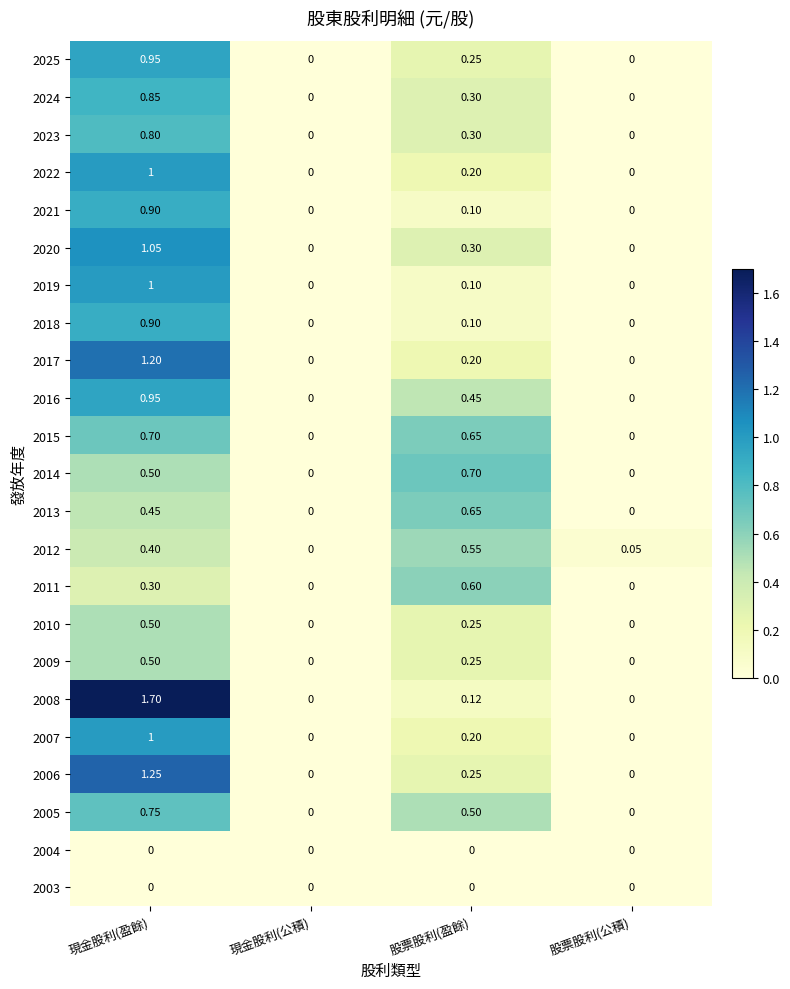

Which category has the highest value in the 2016 series?

現金股利(盈餘)